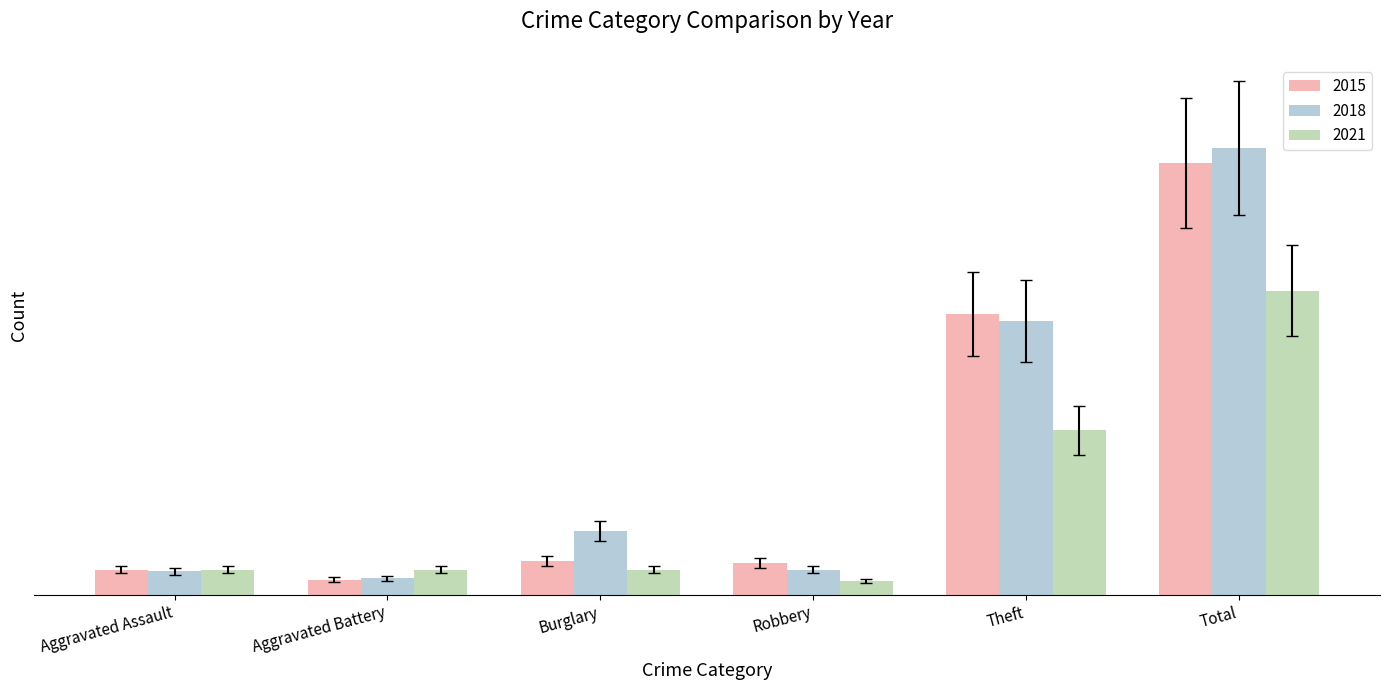

What are all the series names shown in the legend?

2015, 2018, 2021